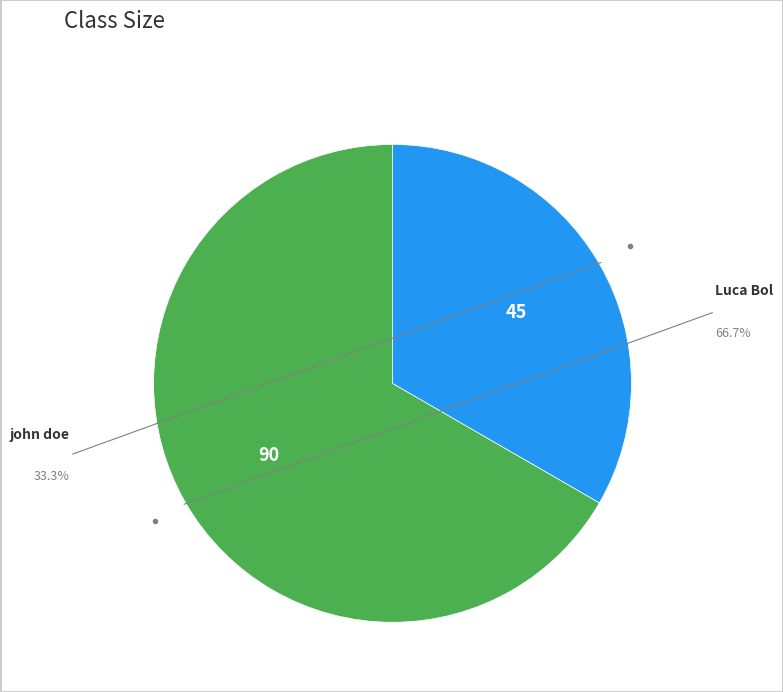

Does any single category account for the majority?

Yes